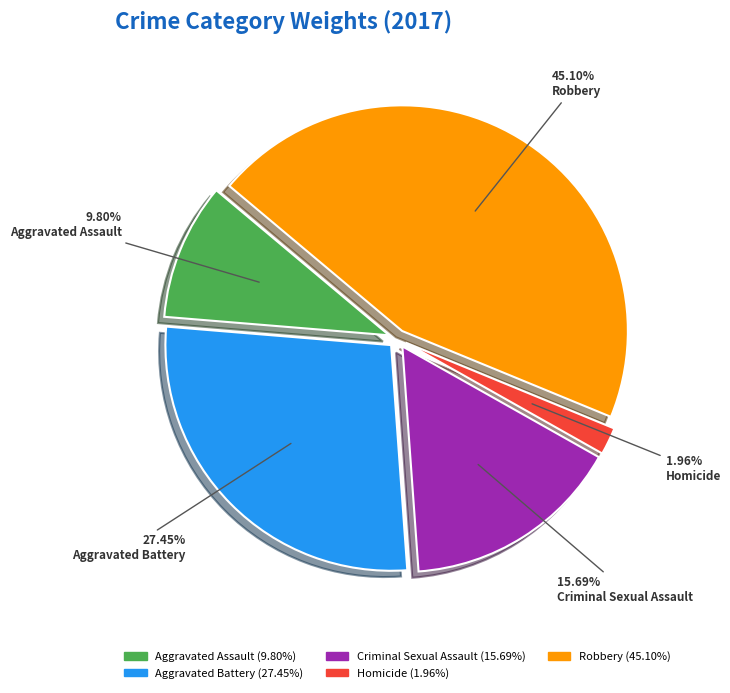

What percentage do Aggravated Battery and Robbery together represent?

72.5%